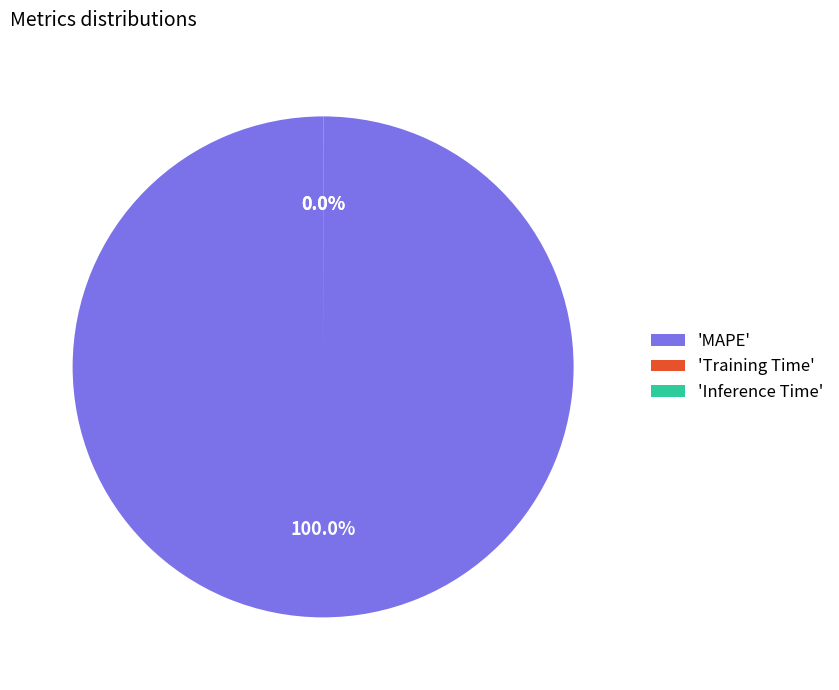

Does 'MAPE' represent more than half of the total?

Yes